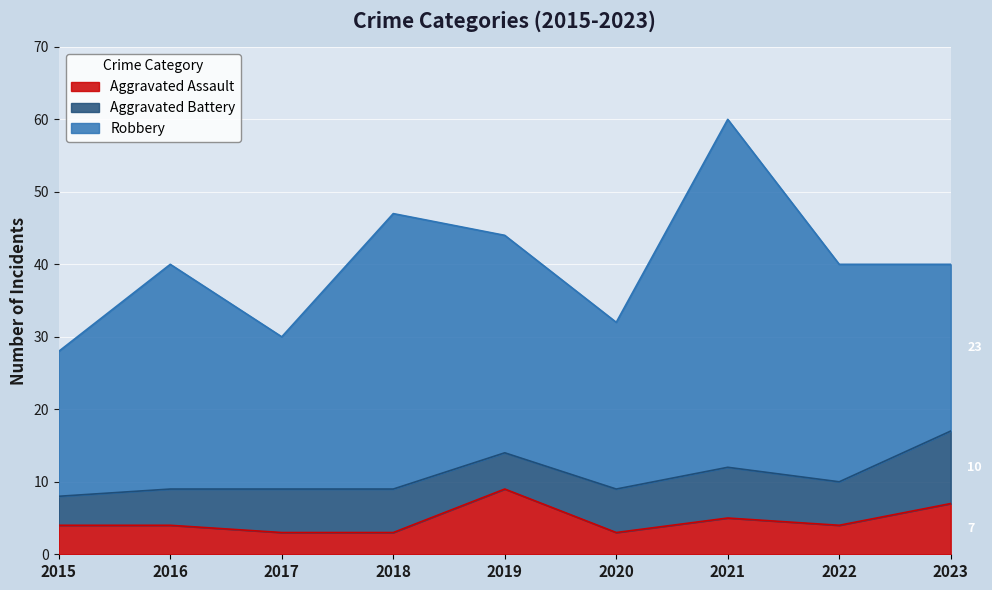

What is the difference between the highest and lowest values at 2021?

43